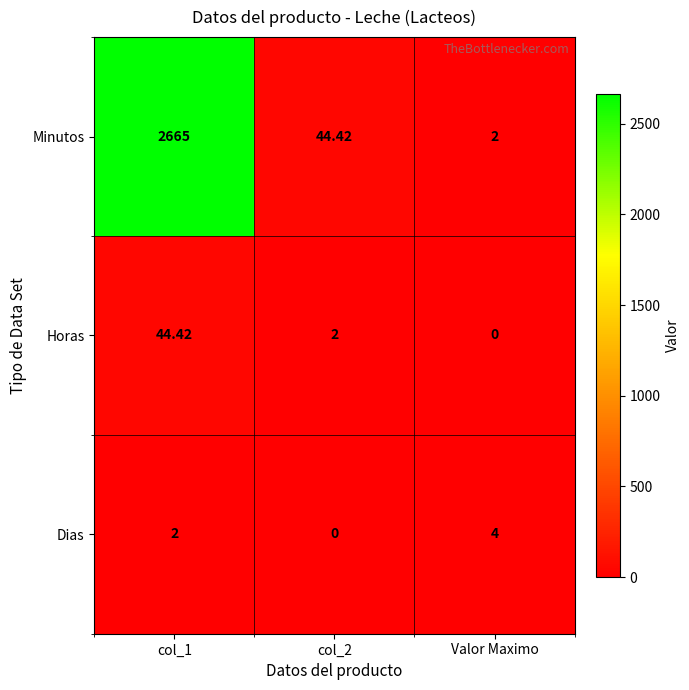

Which series has the largest total across all categories?

Minutos